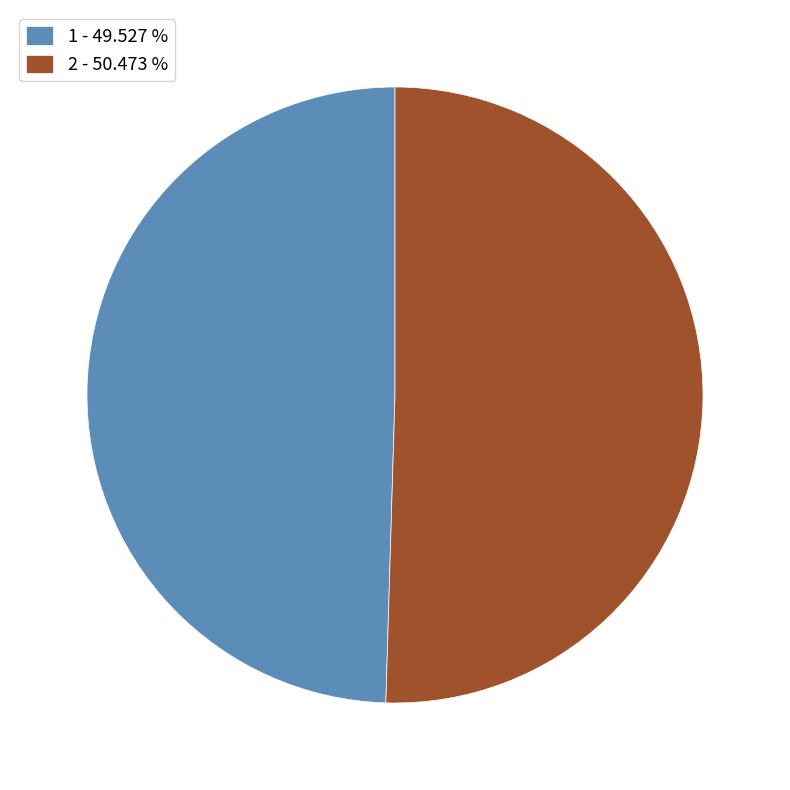

Does any single category account for the majority?

Yes